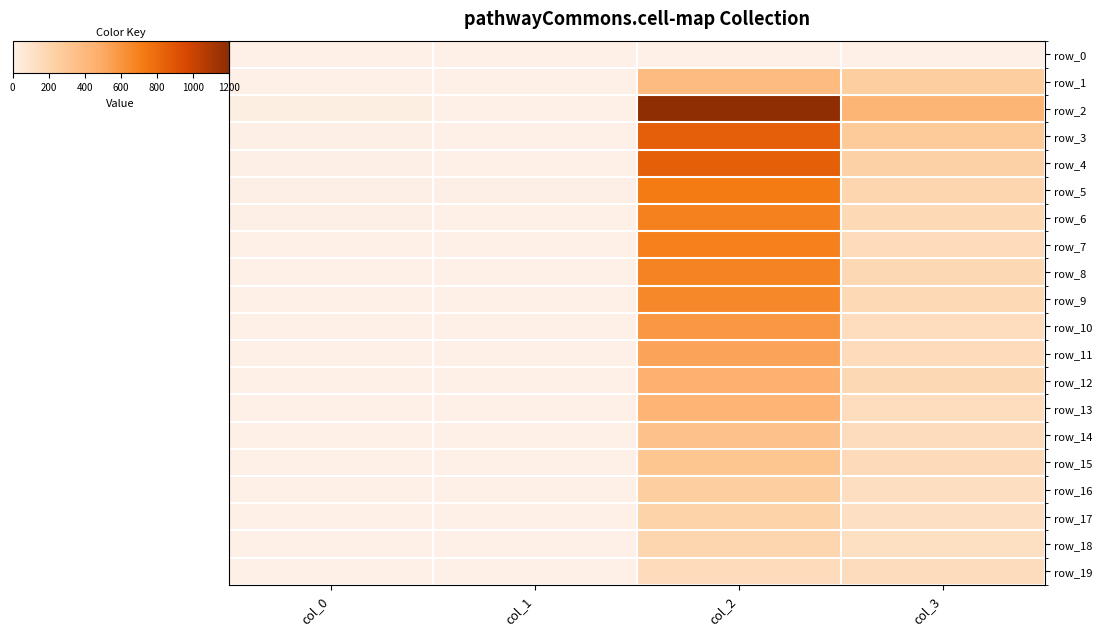

What is the total value across all series at col_0?

61